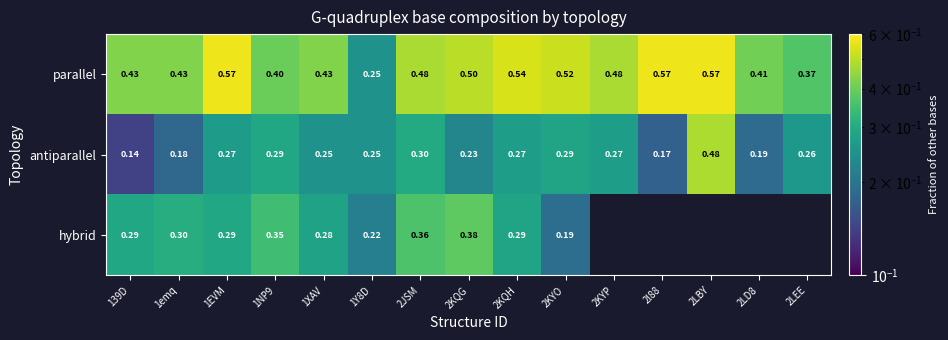

What is the maximum value shown in the chart?

0.6